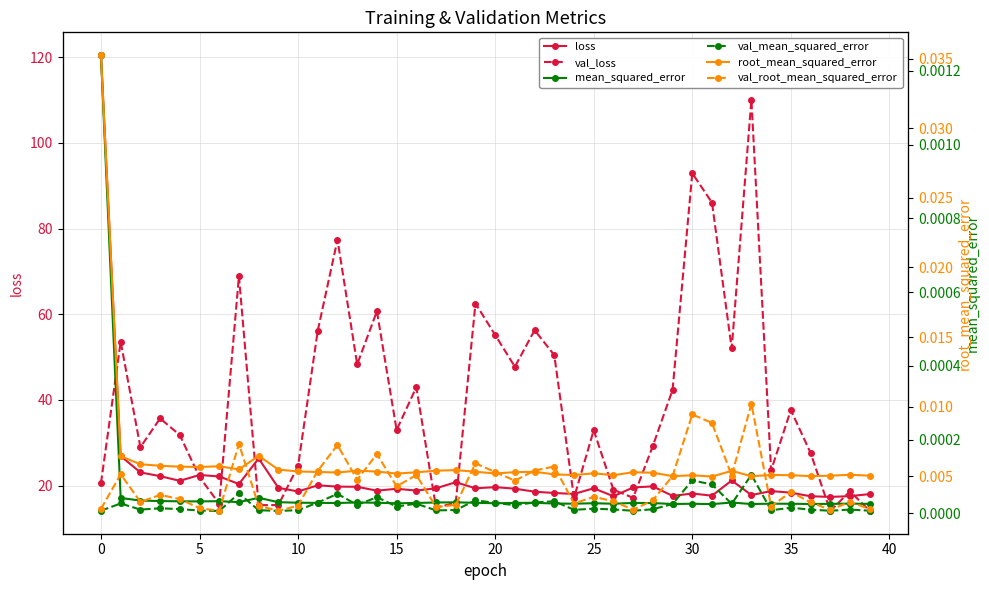

What is the lowest value of the loss series?

17.4